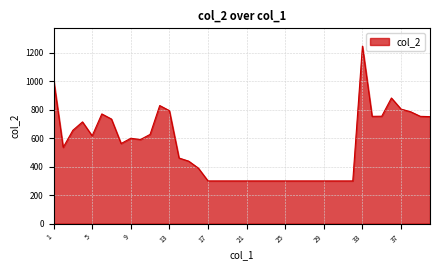

What is the difference between the maximum and minimum values?

948